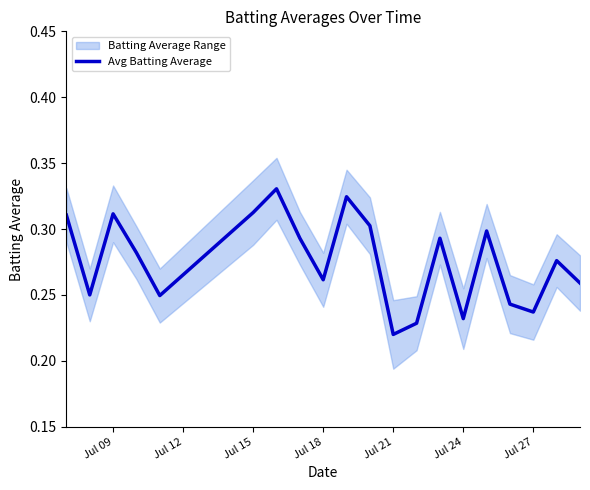

True or false: the data shows 0.2 at Jul 18.

False